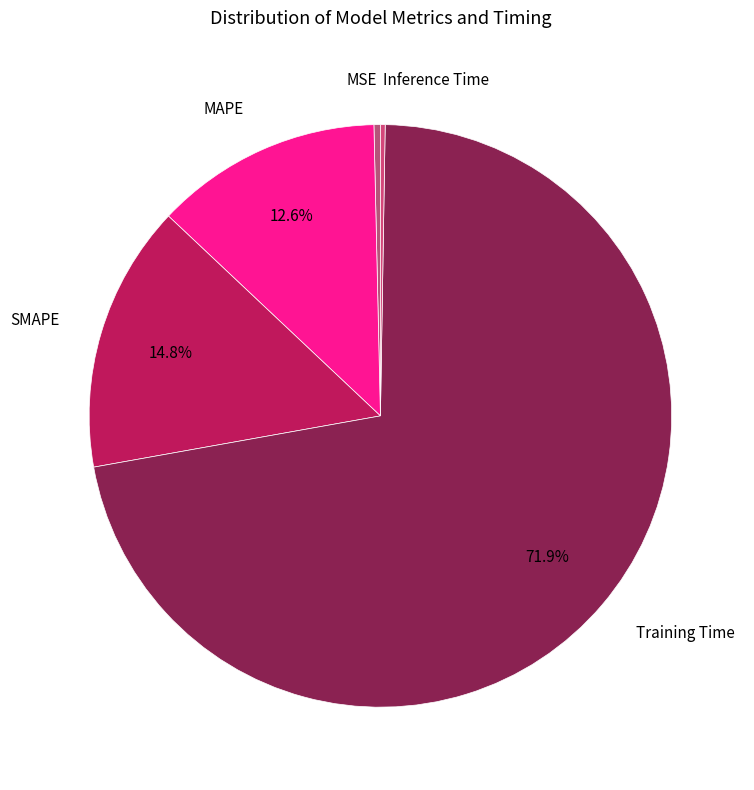

What is the majority slice?

Training Time